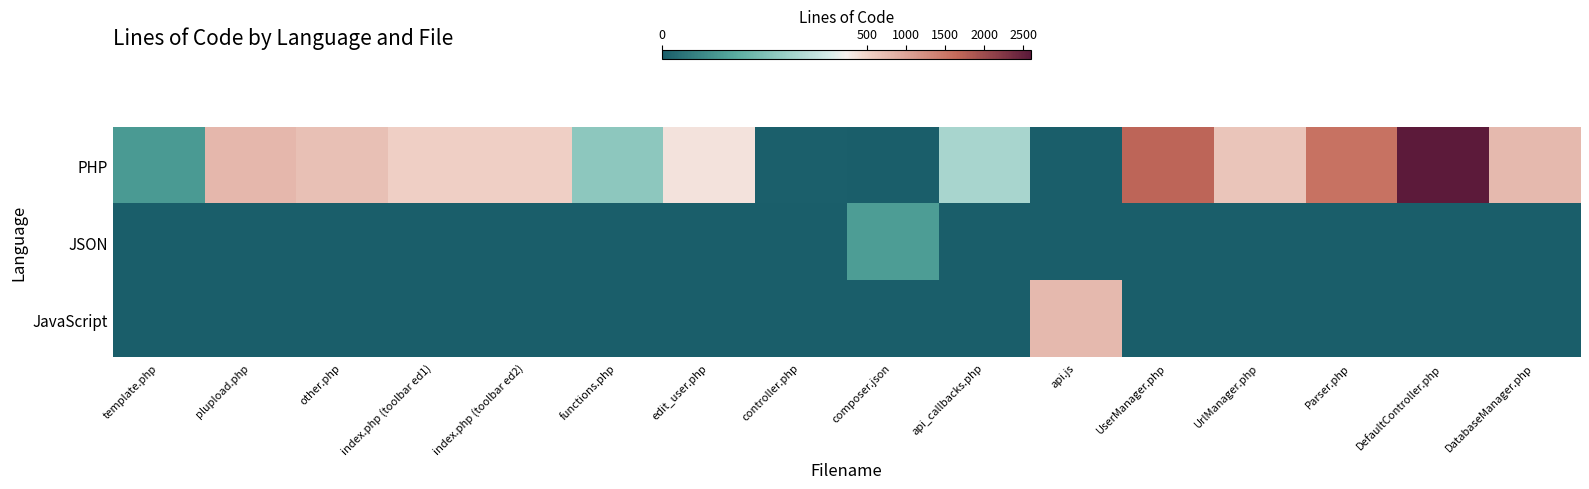

Which series has the widest spread of values?

PHP